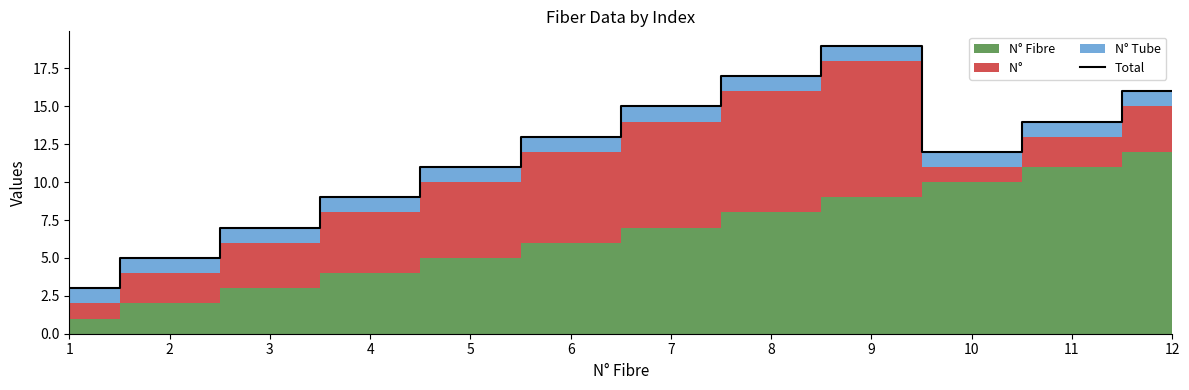

Which category has the lowest value across all series?

1